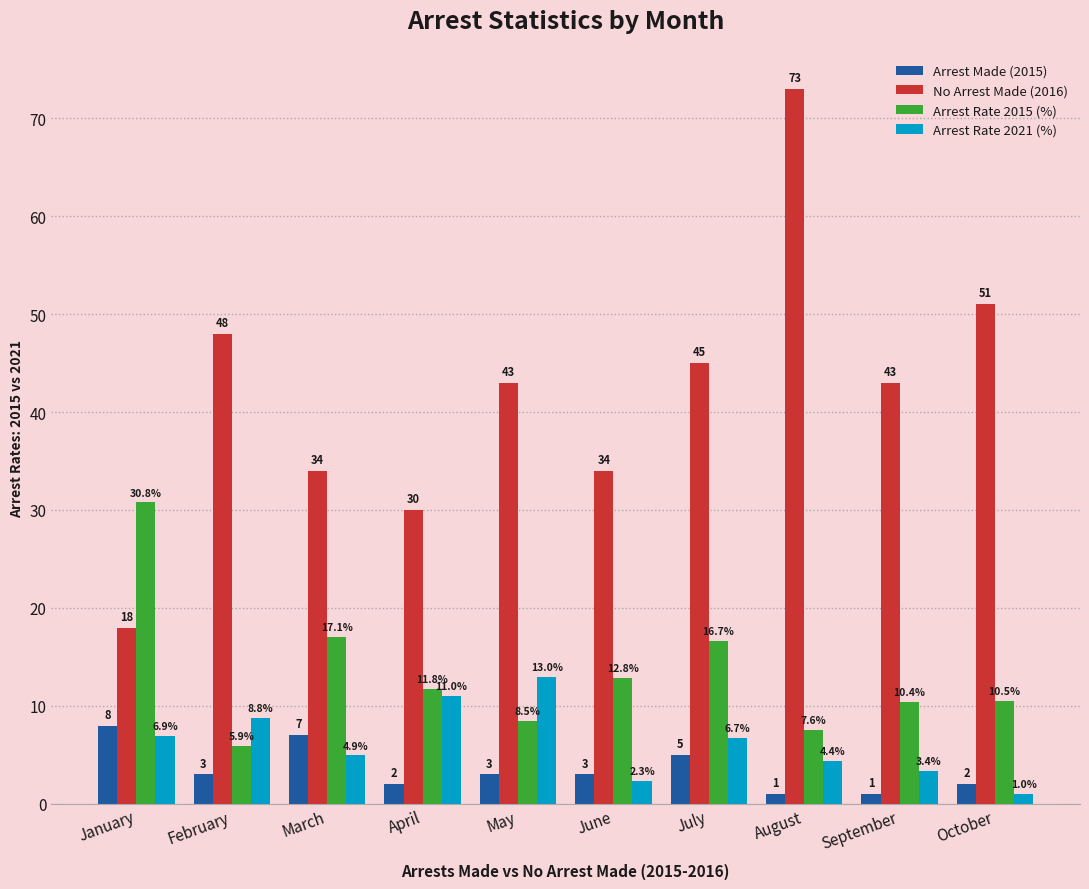

True or false: Arrest Rate 2021 (%) has a value of 4.9 at March.

True